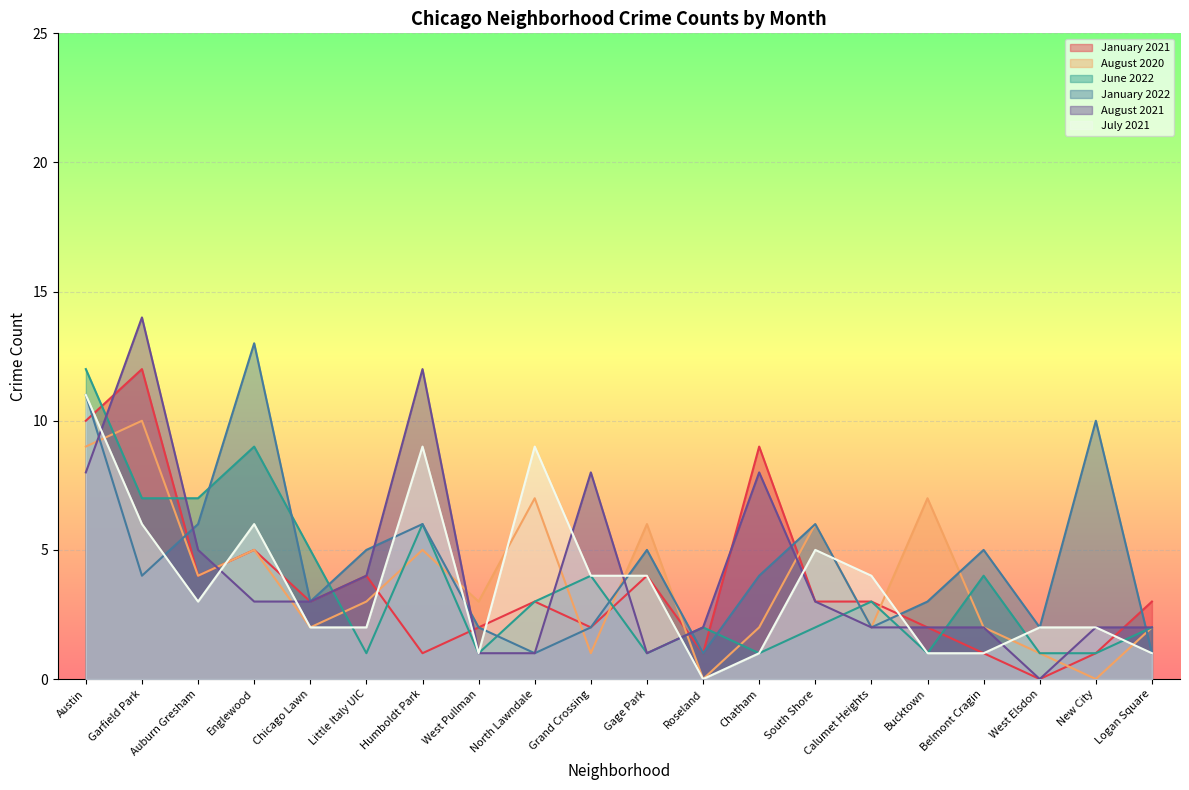

Count the number of data series in this chart.

6